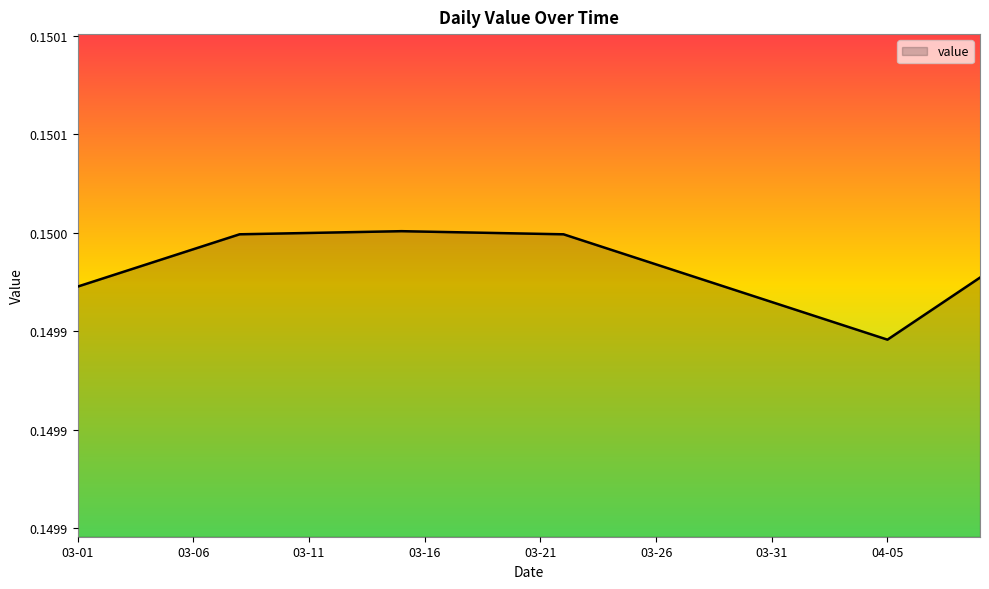

How many points are lower than both their immediate neighbors (excluding endpoints)?

1